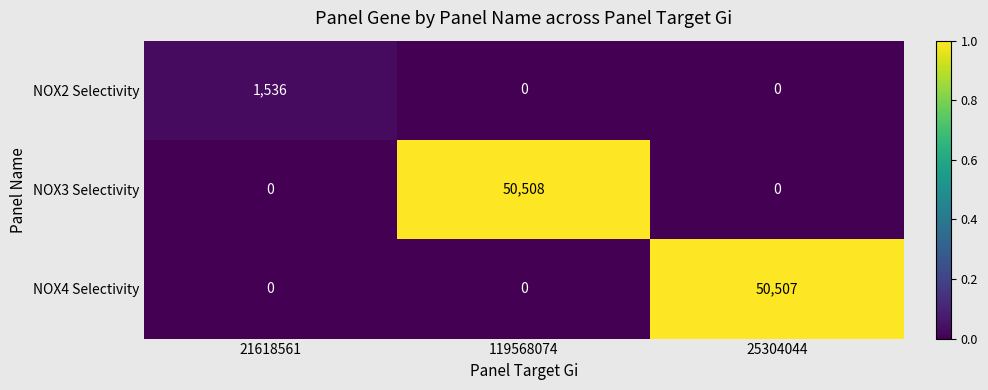

Reading right to left, transcribe all the data shown in this chart.

NOX2 Selectivity: 0	0	1536
NOX3 Selectivity: 0	50508	0
NOX4 Selectivity: 50507	0	0